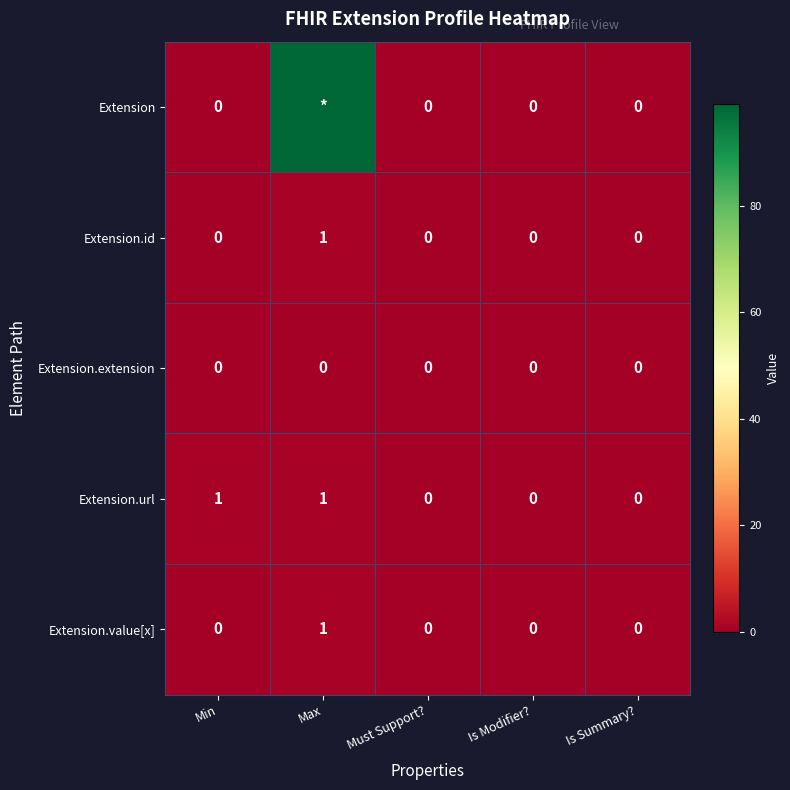

At how many categories does at least one series exceed 40?

1